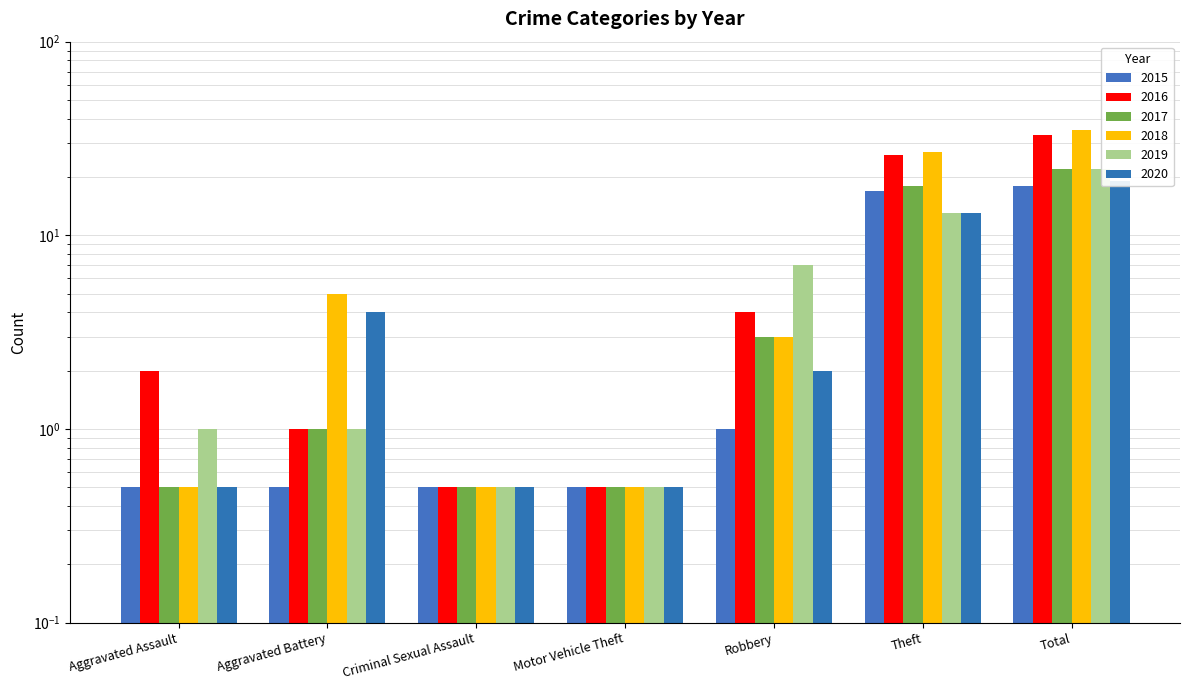

What is the value of the 2017 bar at the 4th from the left?

0.5